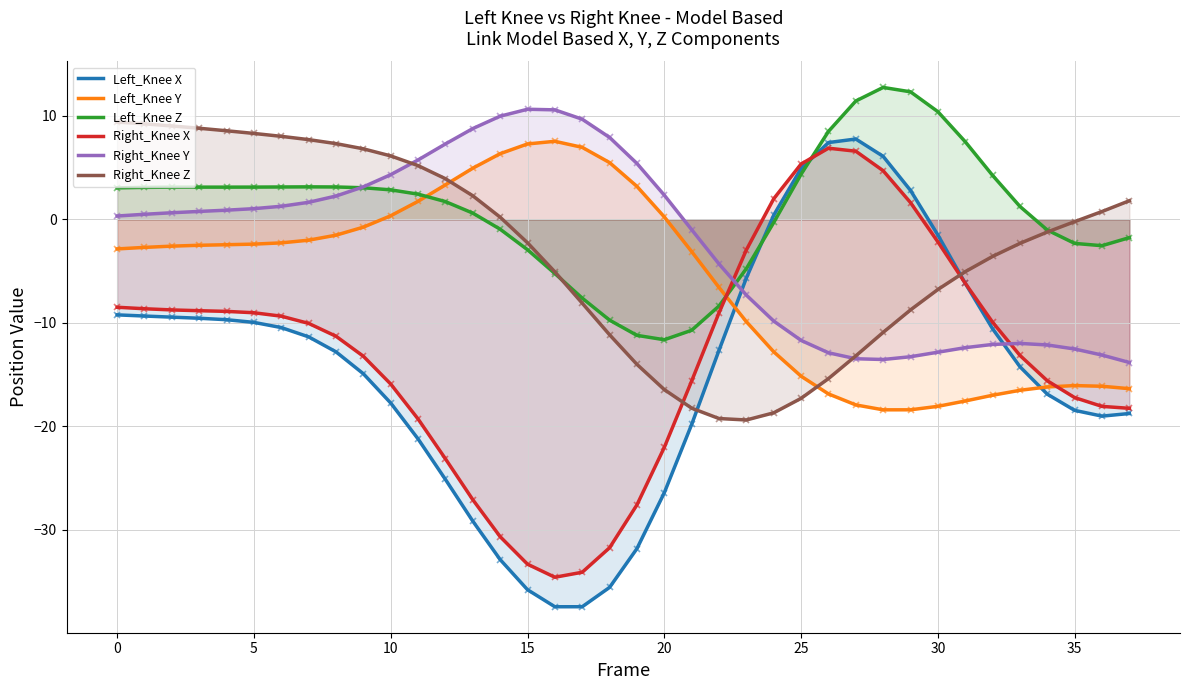

How many distinct data groups are displayed?

6